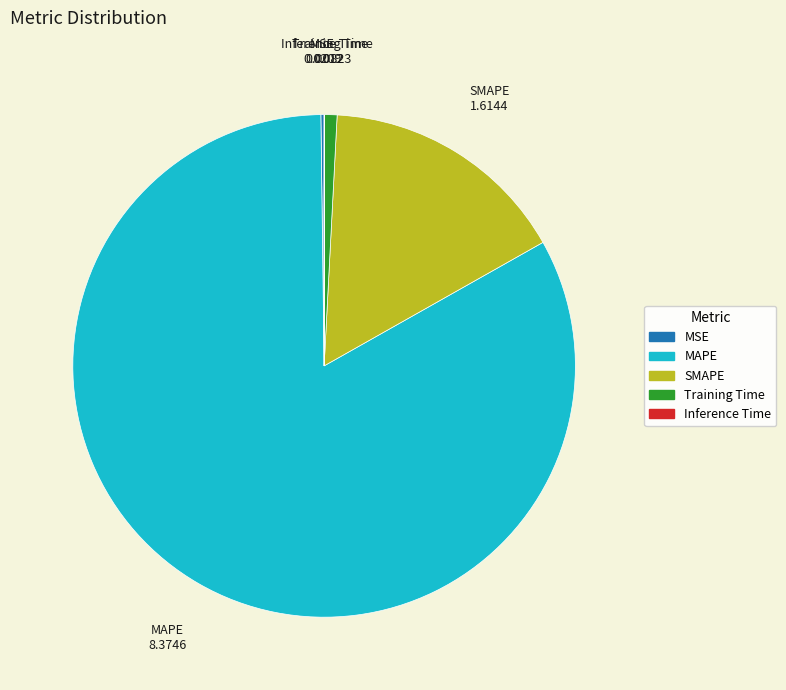

Which category has the biggest portion of the pie?

MAPE